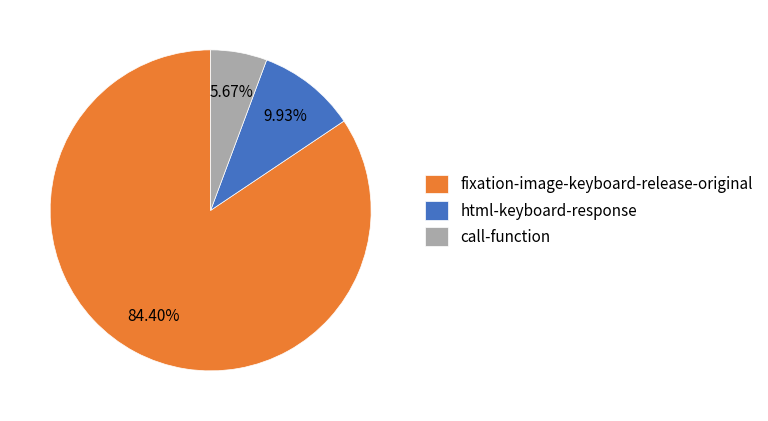

Which slice is the smallest?

call-function